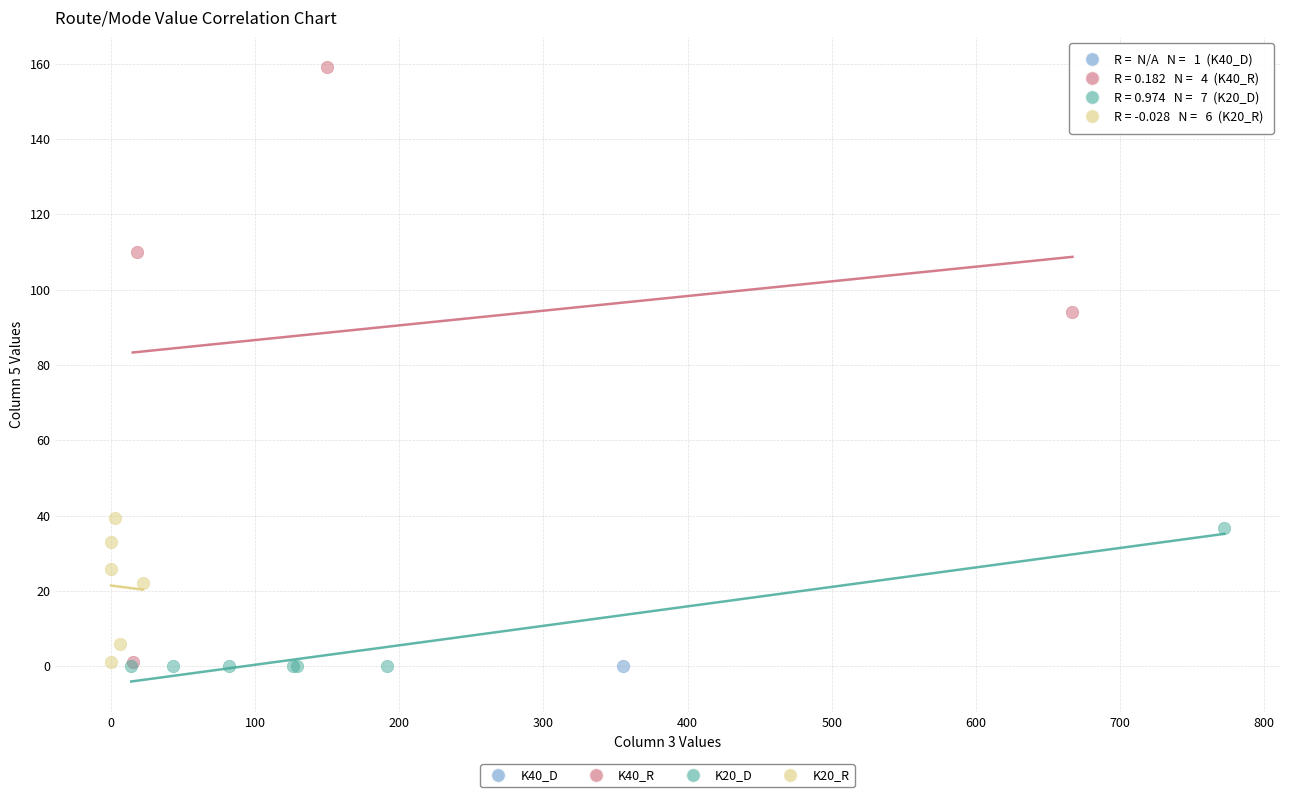

What are all the series names shown in the legend?

K40_D, K40_R, K20_D, K20_R